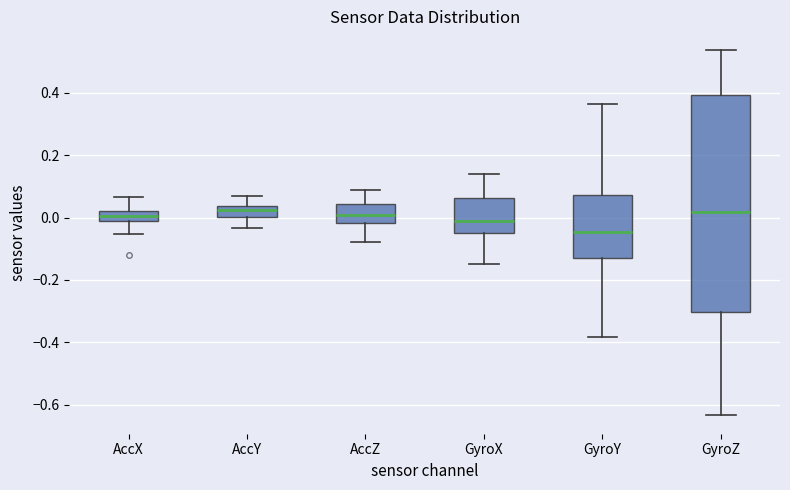

Which box is the tallest, from its lower edge to its upper edge?

GyroZ